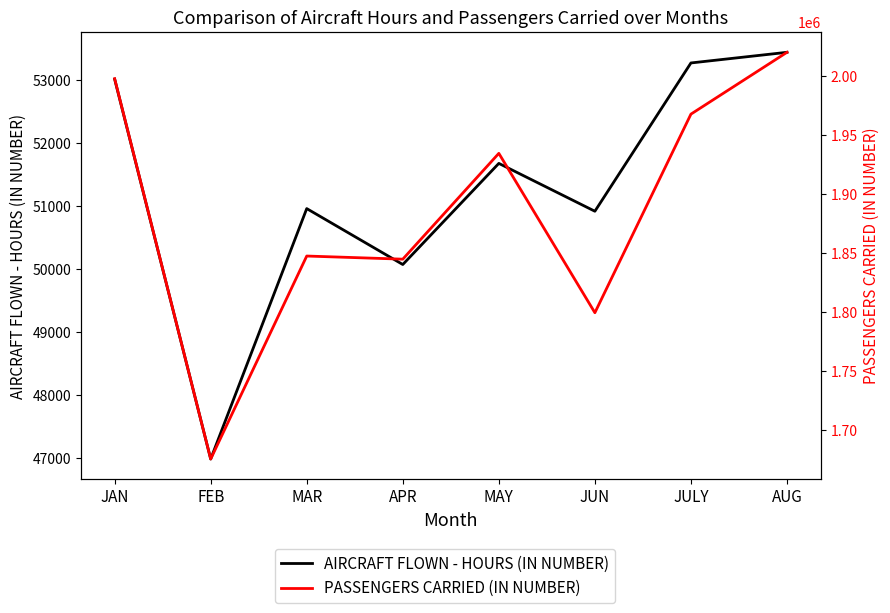

How many interior local valleys does the PASSENGERS CARRIED (IN NUMBER) series have?

3